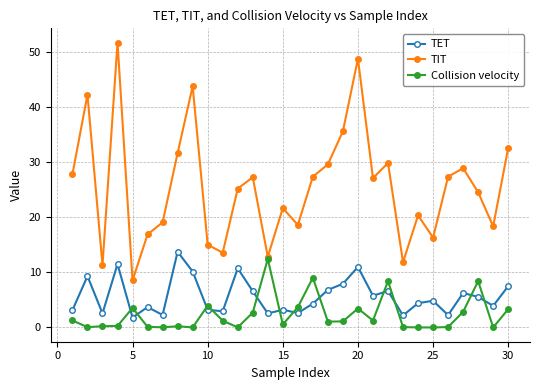

Count the number of categories in the chart.

30